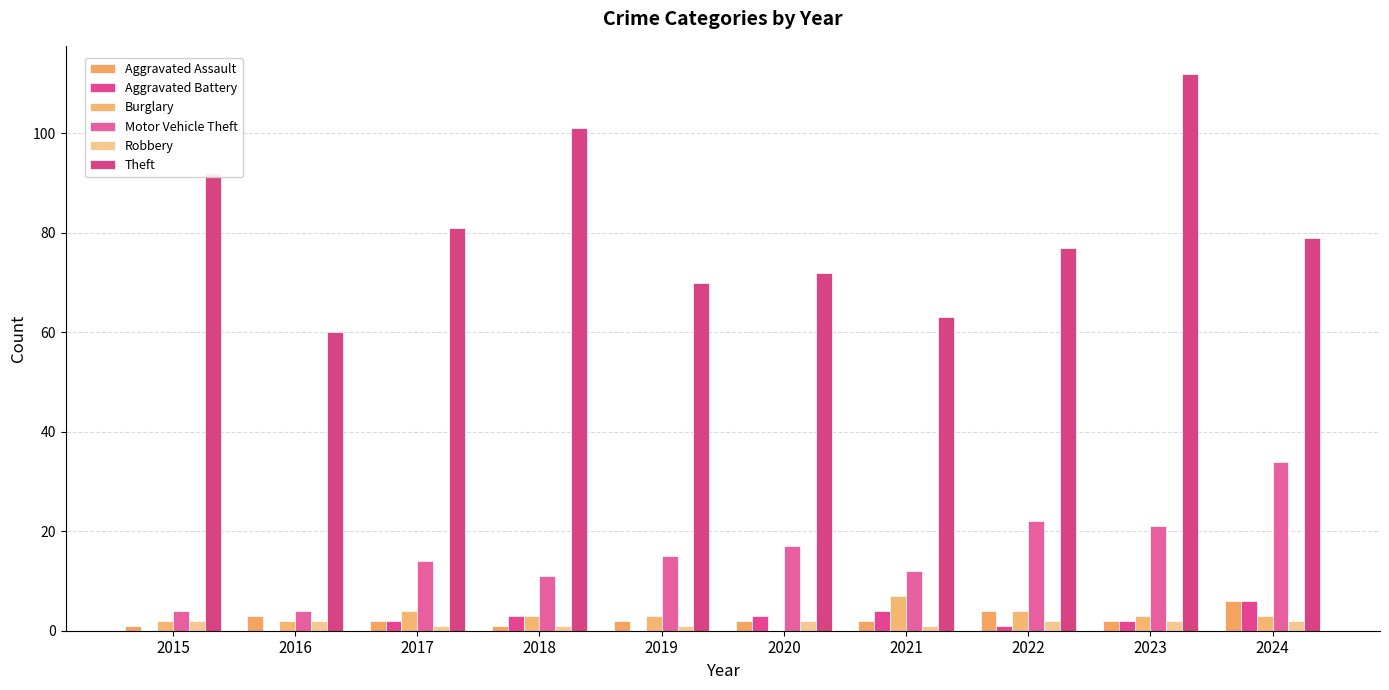

How many series are shown in this chart?

6